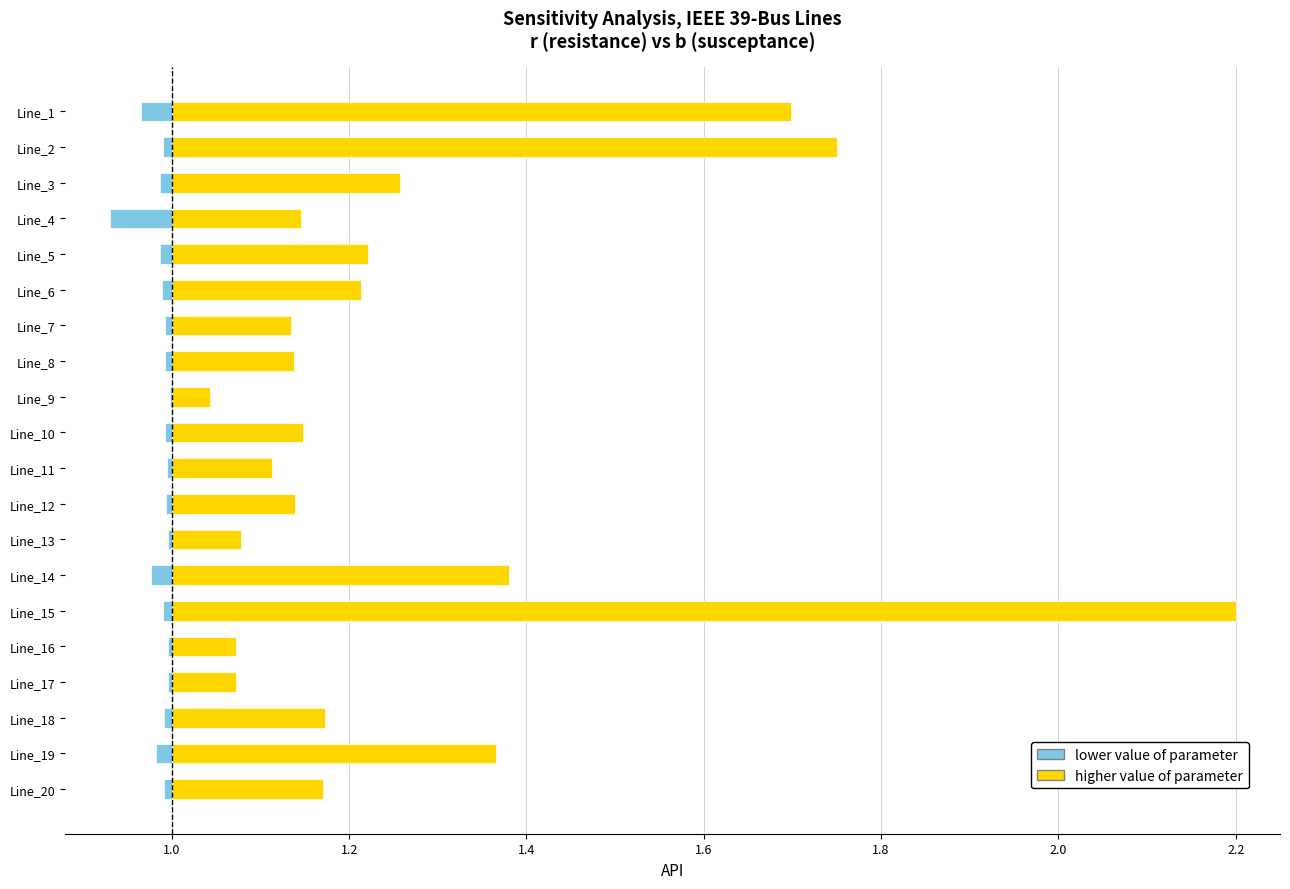

Which series has the largest range (max minus min)?

higher value of parameter